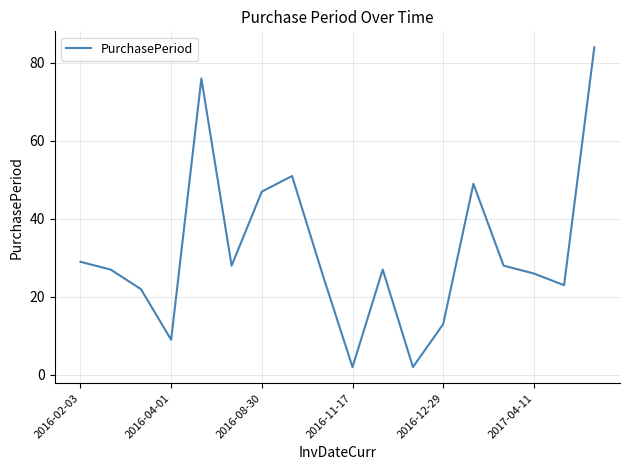

What is the average value?

32